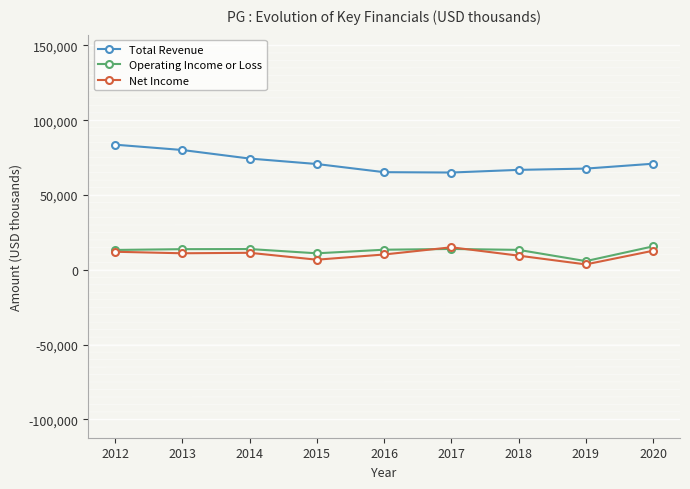

True or false: Operating Income or Loss and Total Revenue intersect in this chart.

False